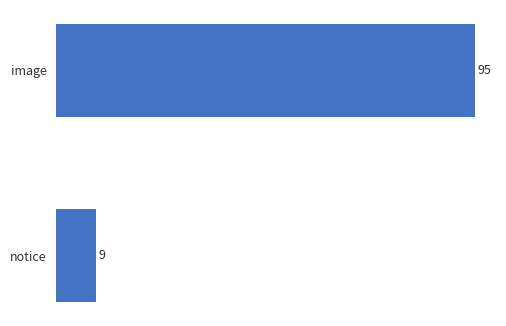

Rank the categories by value from highest to lowest.

image, notice